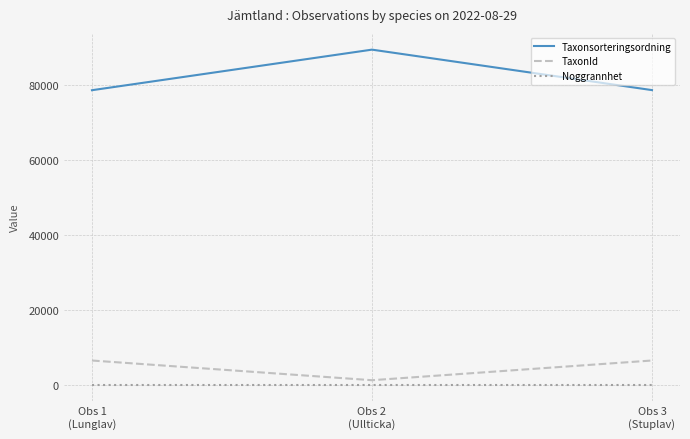

What is the maximum value for Taxonsorteringsordning?

89392